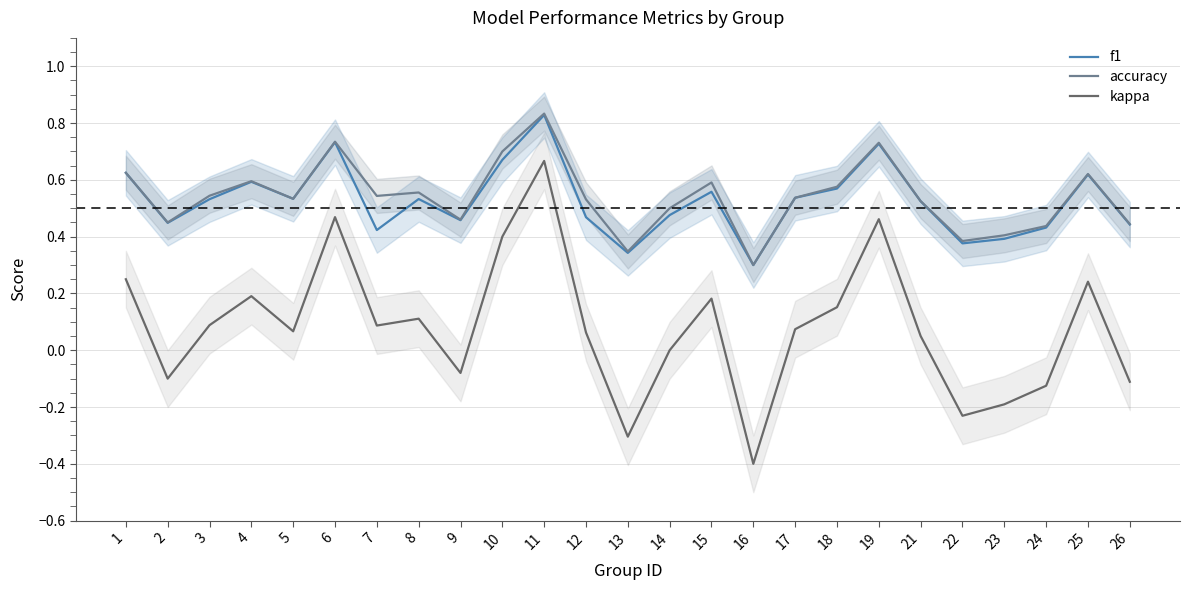

True or false: f1 and accuracy intersect in this chart.

False